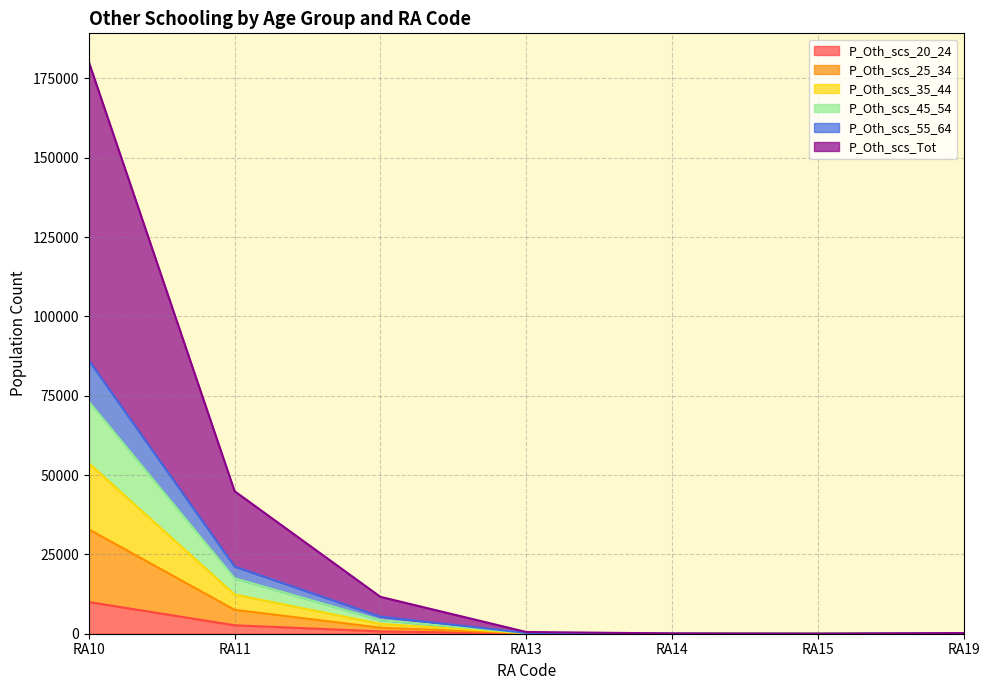

Does the chart display data point markers on the line(s)?

No